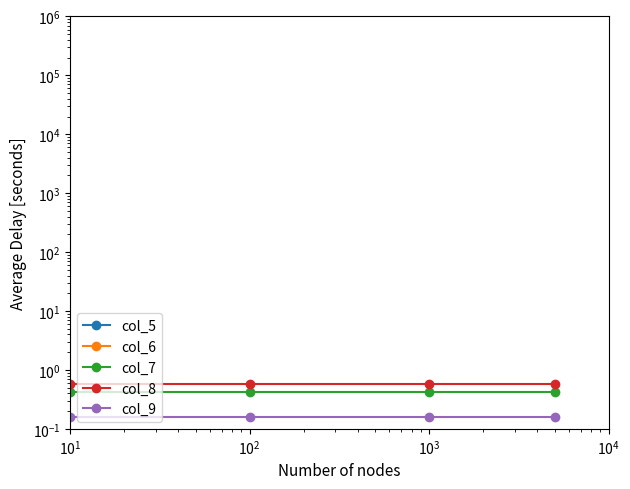

What are all the series names shown in the legend?

col_5, col_6, col_7, col_8, col_9